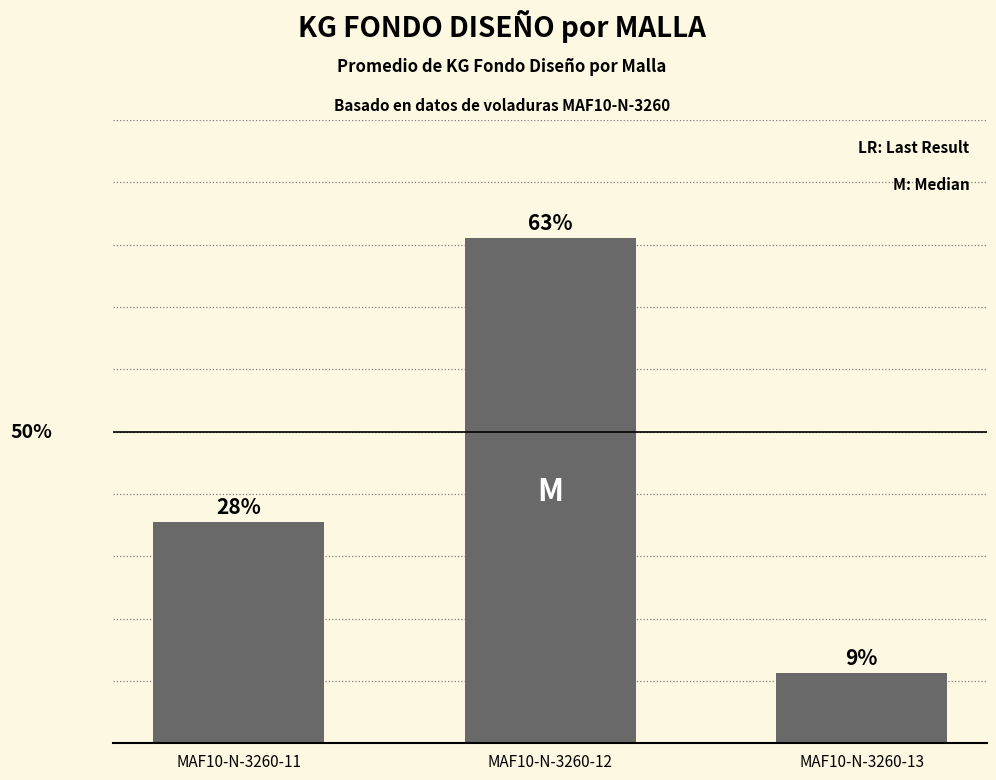

Is it true that the value at MAF10-N-3260-12 is 637?

False